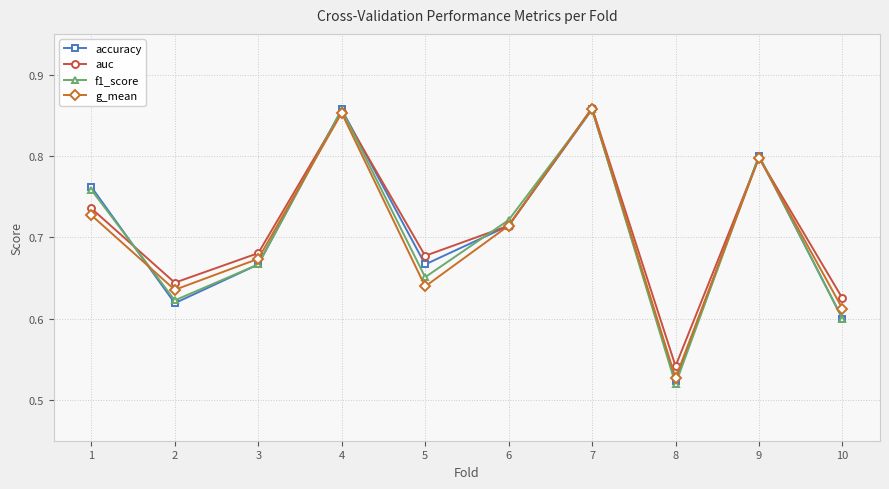

At which category does the chart reach its minimum across all series?

8